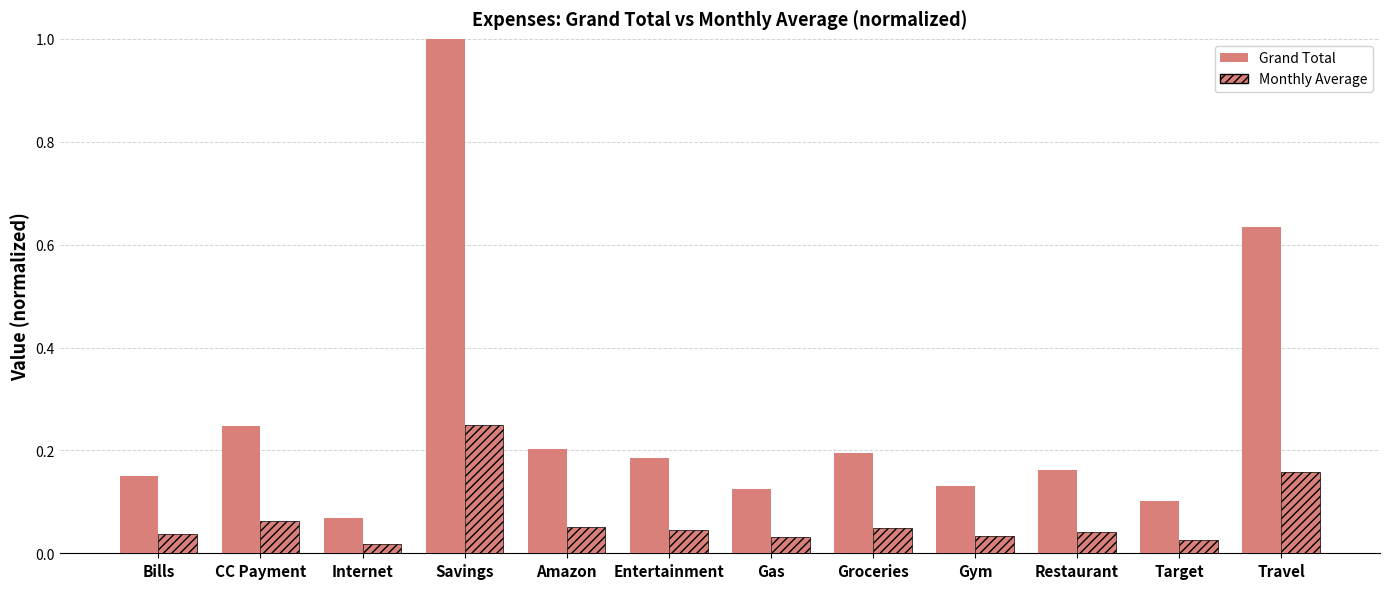

Which label corresponds to the smallest value in the chart?

Internet